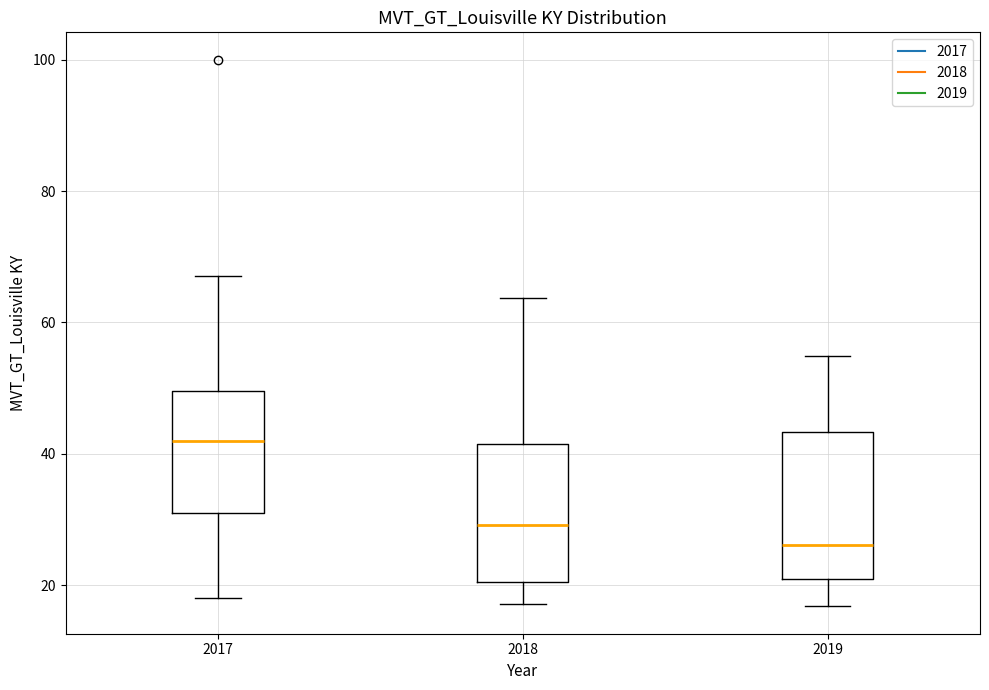

Reading left to right, read every box against the y-axis: the position of its median line, the range the box covers, and the ends of its whiskers. The values are not printed on the chart, so give them approximately, as read against the axis.

2017: median 42, box 32 to 50, whiskers 18 to 68
2018: median 30, box 20 to 42, whiskers 18 to 64
2019: median 26, box 20 to 44, whiskers 16 to 54